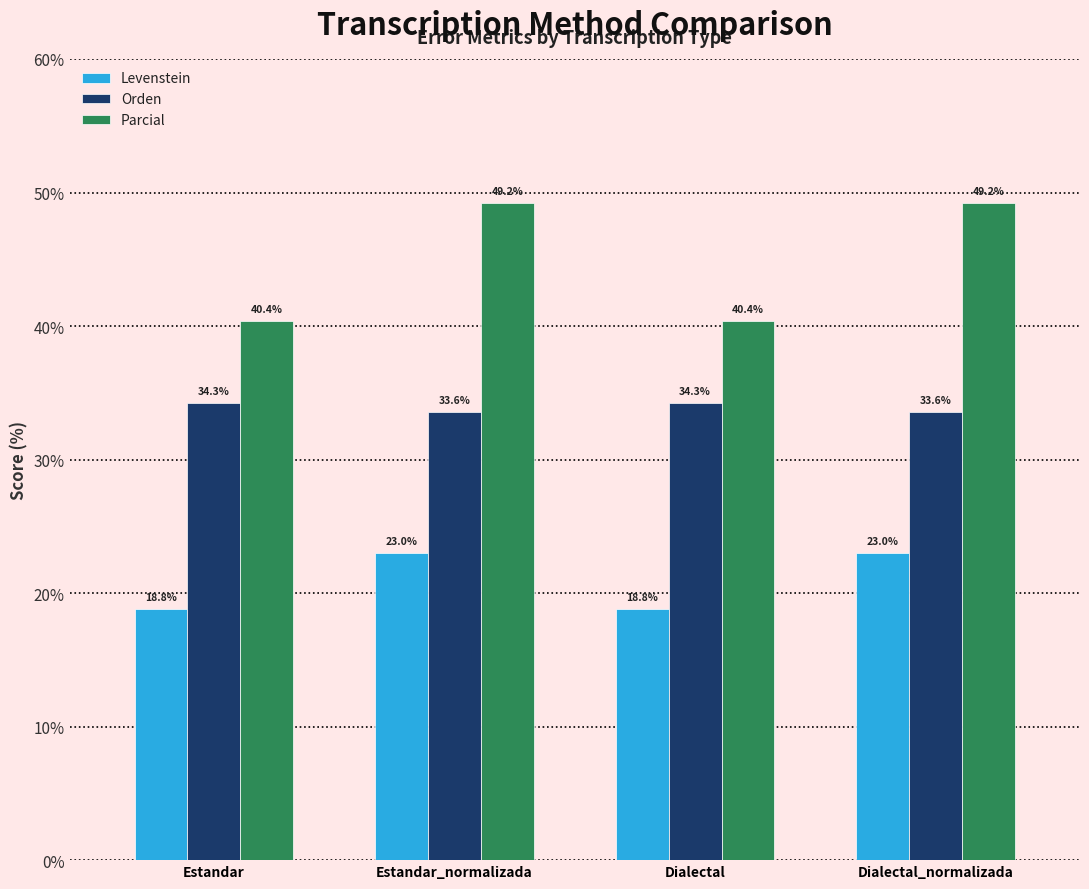

Rank the series at Dialectal from highest to lowest value.

Parcial, Orden, Levenstein